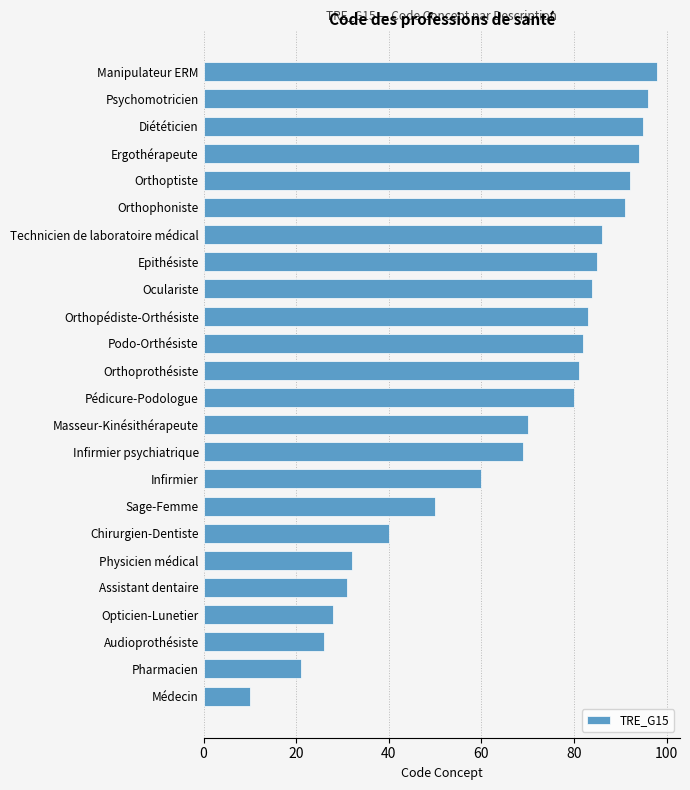

The value at Pharmacien is 10. True or false?

False